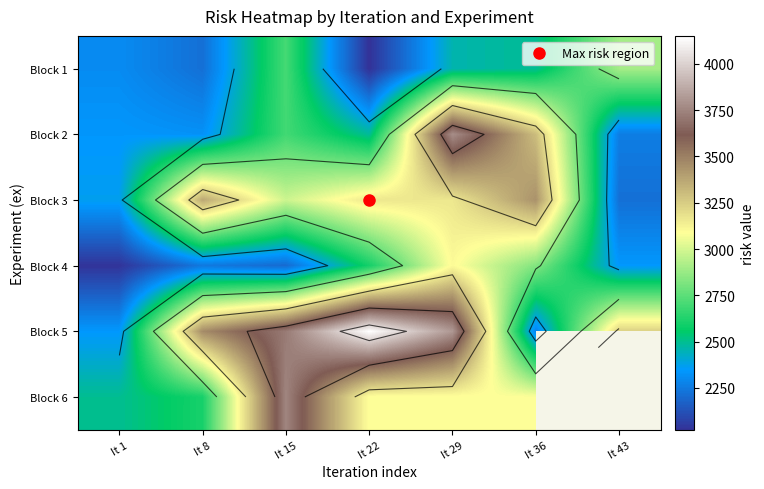

Rank the series at It 1 from highest to lowest value.

Block 6, Block 3, Block 5, Block 2, Block 1, Block 4